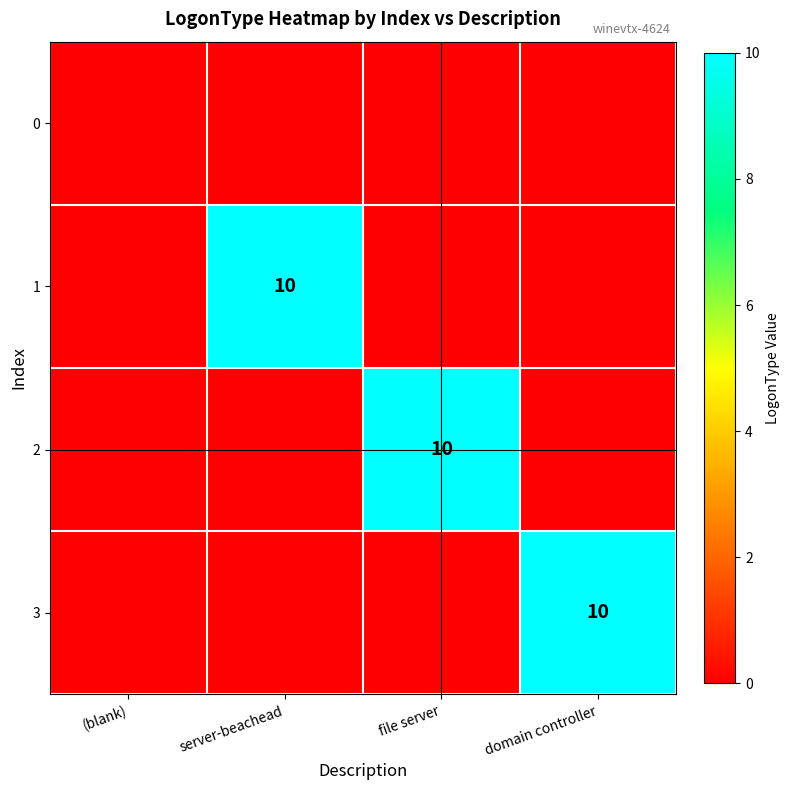

True or false: 3 has a value of 10 at domain controller.

True